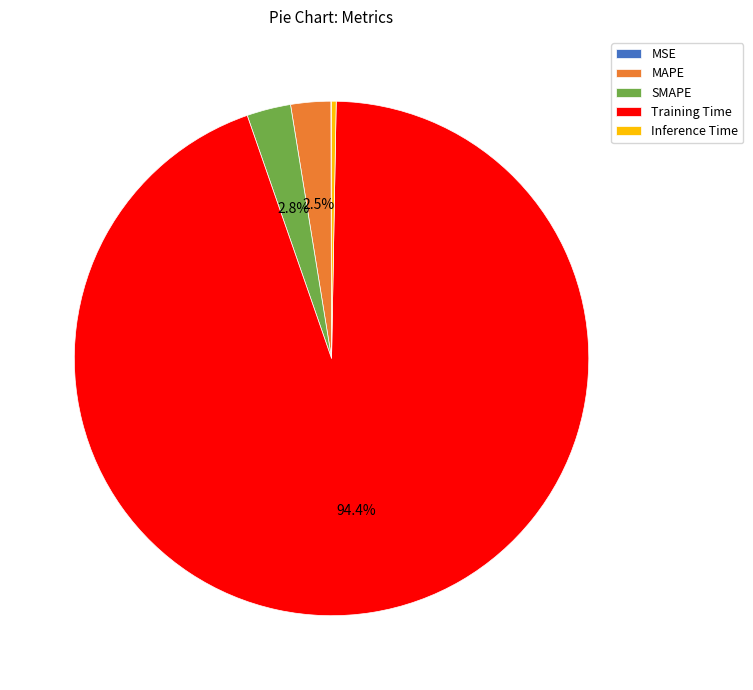

Is it true that Training Time is 94% of the pie?

True